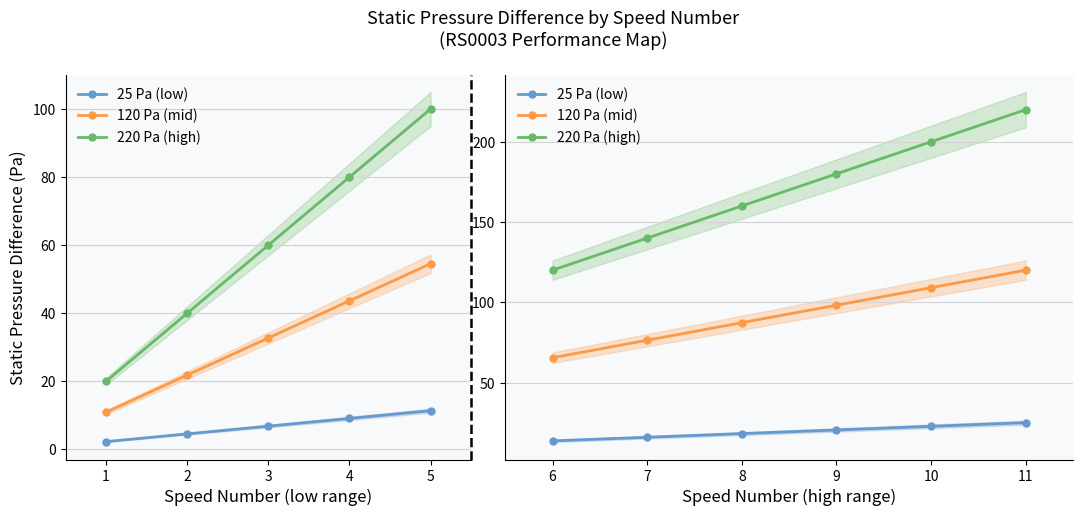

List the series in order of their peak value, lowest first.

25 Pa (low), 120 Pa (mid), 220 Pa (high)